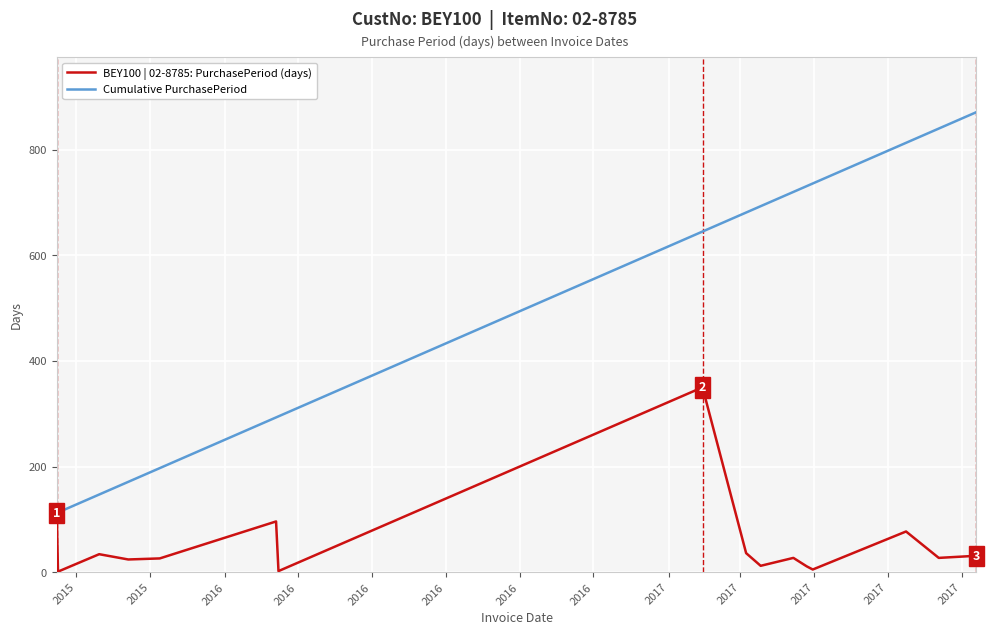

Rank the series by their average value, from lowest to highest.

BEY100 | 02-8785: PurchasePeriod (days), Cumulative PurchasePeriod